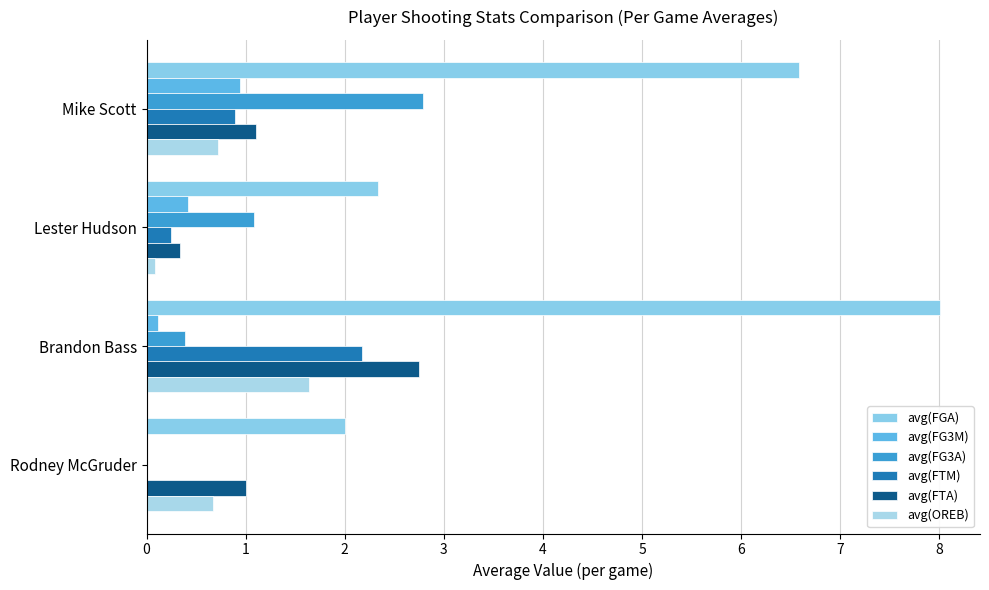

Count the number of data series in this chart.

6